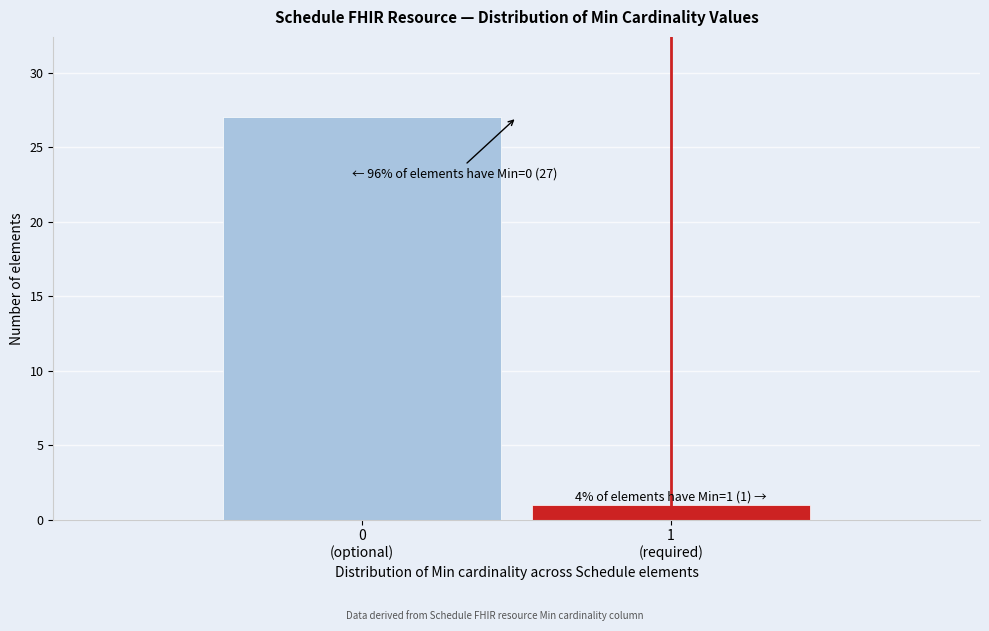

Reading left to right, extract all data points from this chart.

27	1